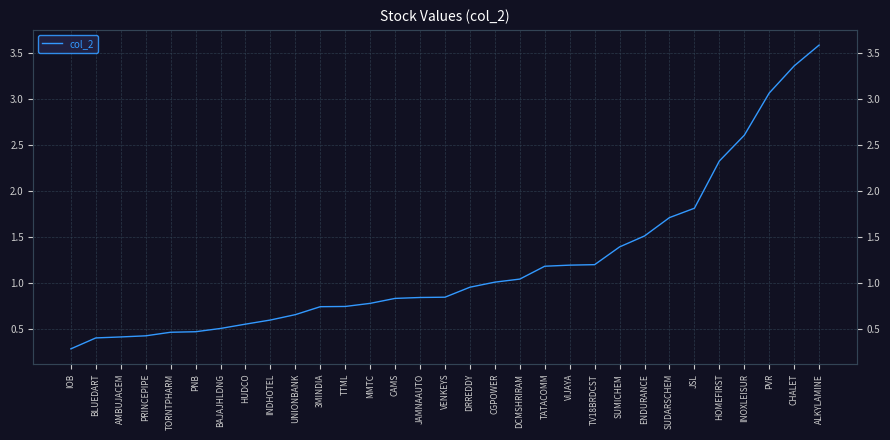

What is the smallest value displayed?

0.3